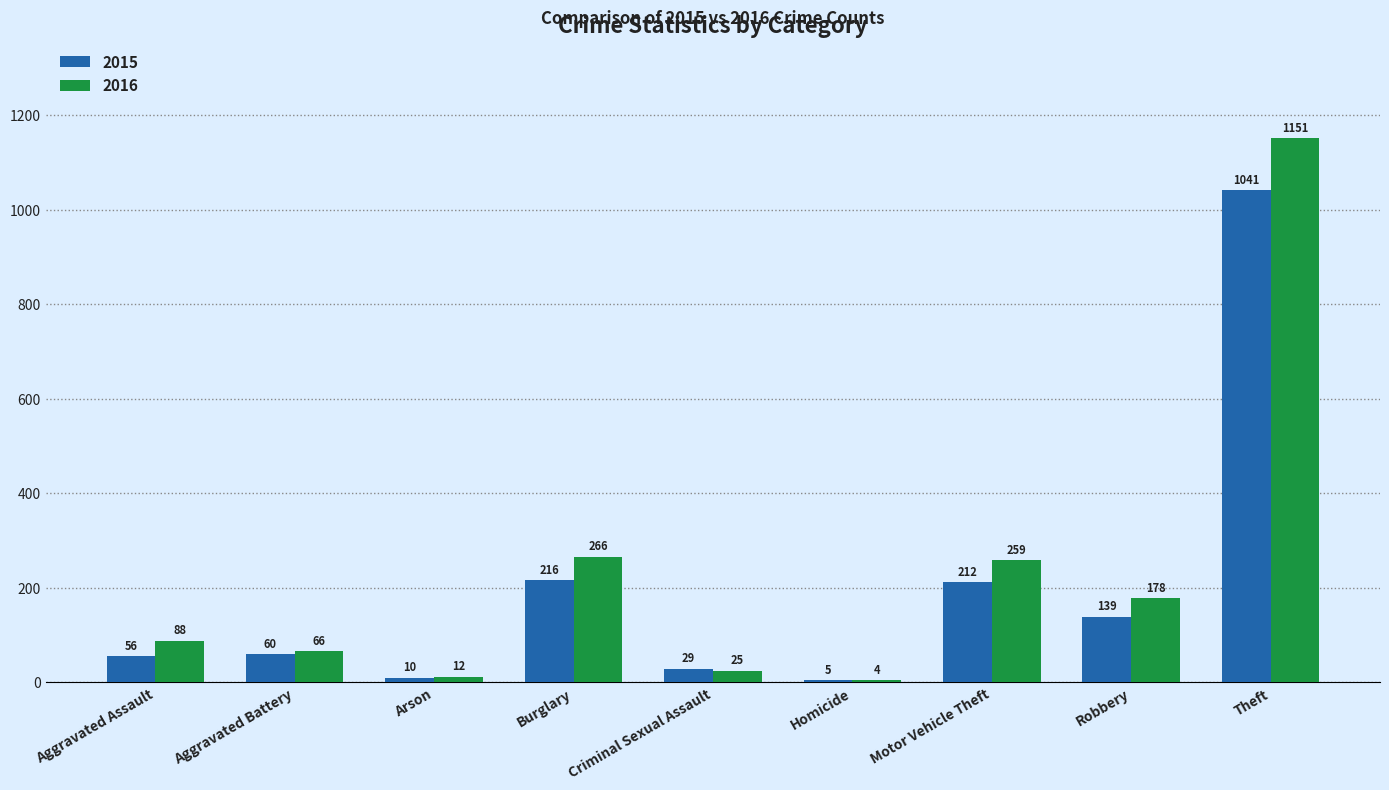

Which series changed the most between Aggravated Assault and Aggravated Battery?

2016